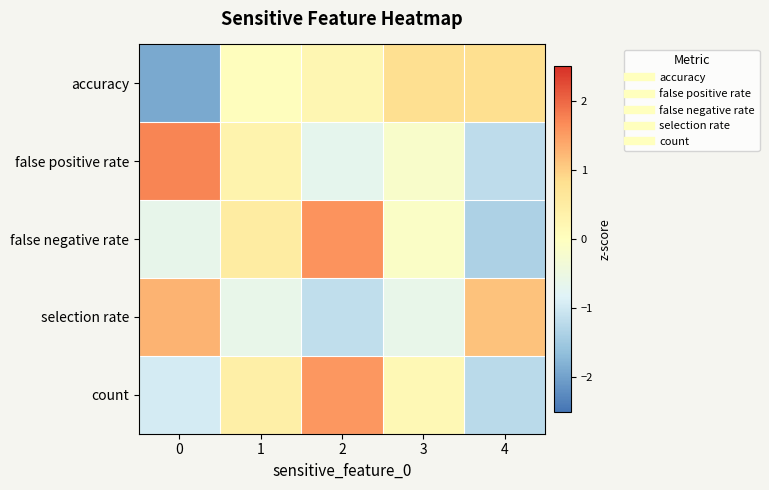

What is the total value across all series at 0?

-0.4